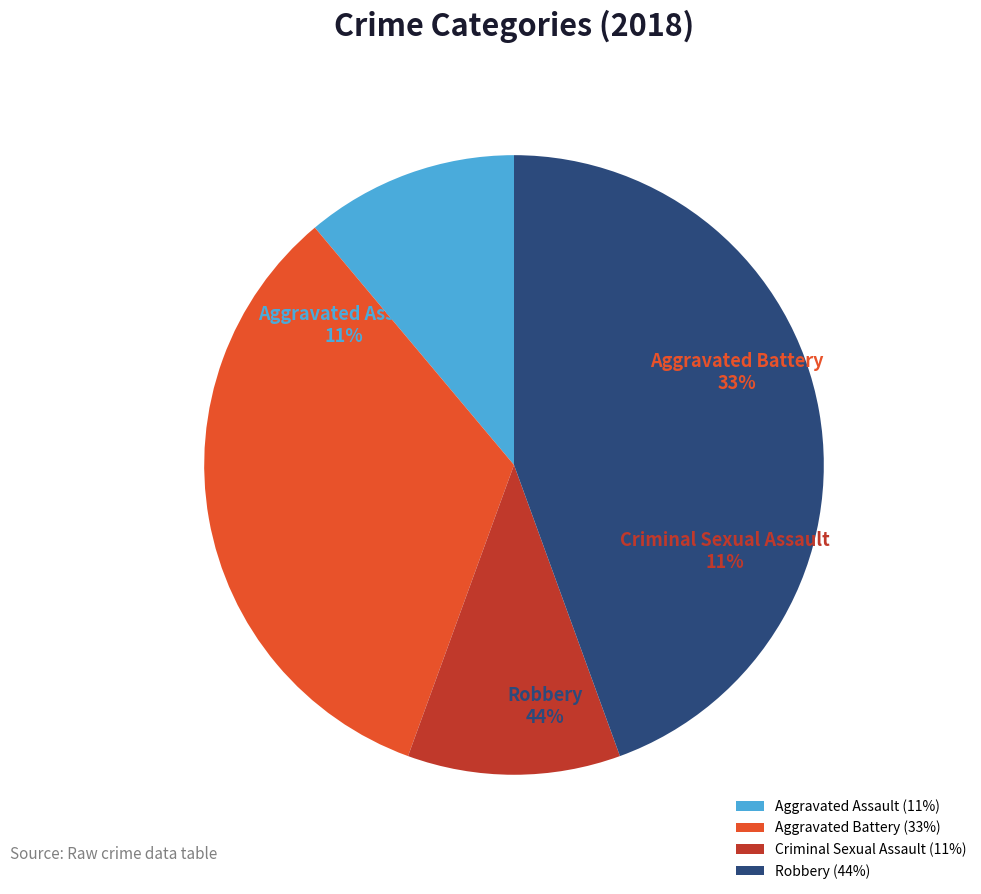

How many slices are in this pie chart?

4